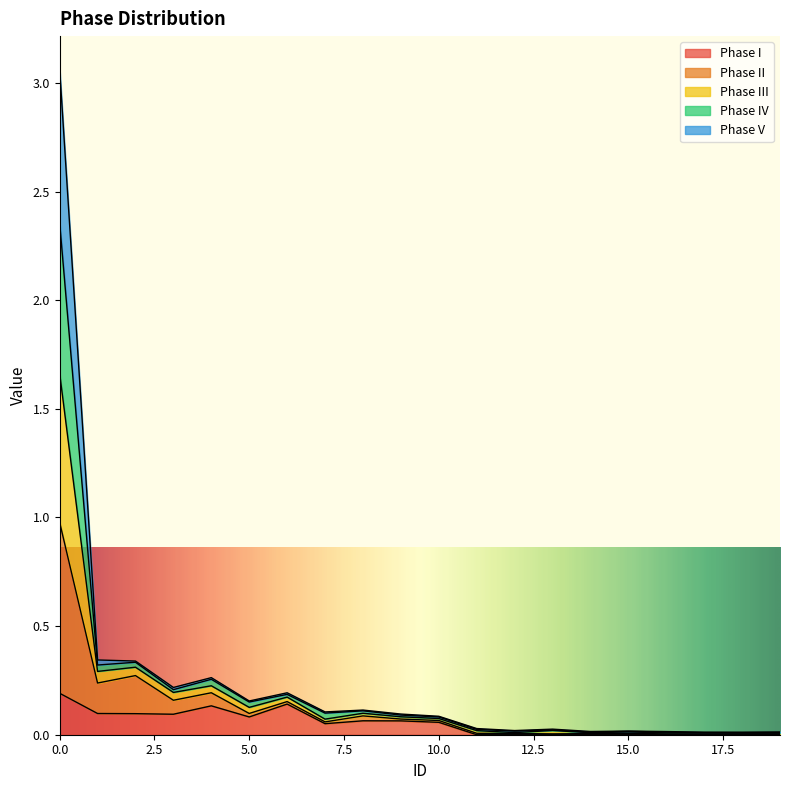

How many lines are shown in the chart?

5